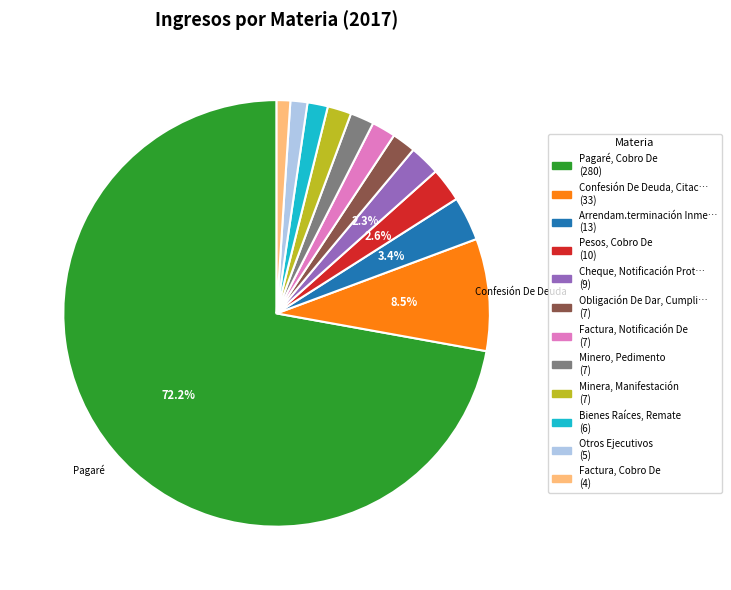

Does any single category account for the majority?

Yes